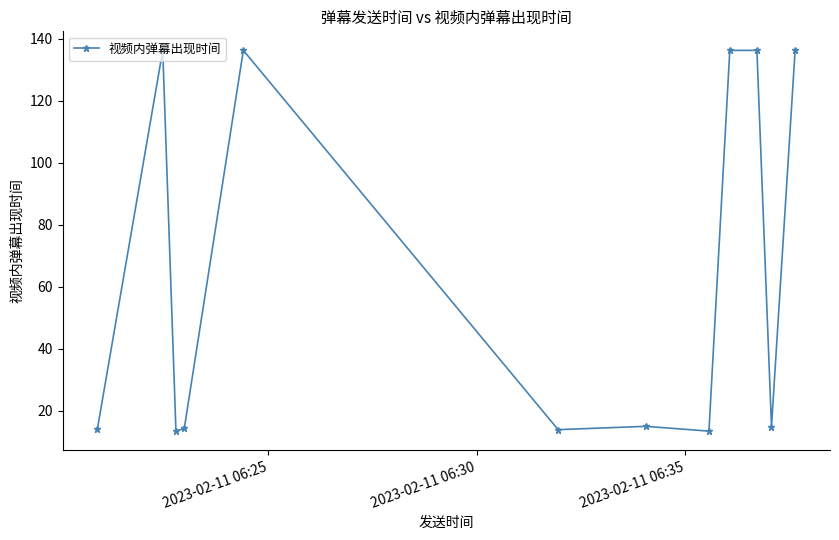

Does the chart have visible grid lines?

No